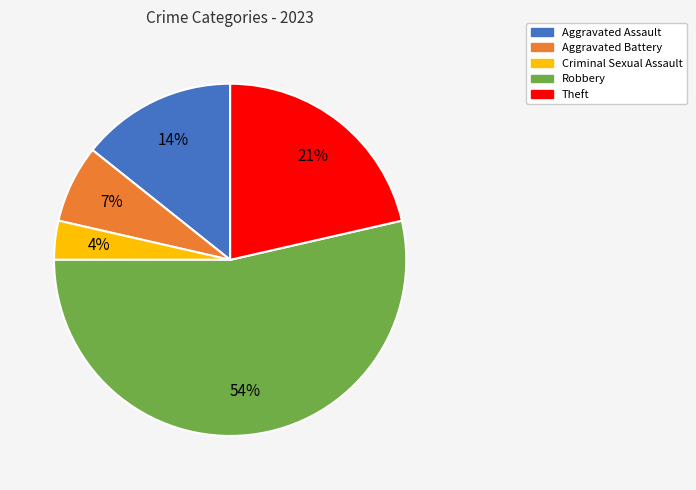

True or false: Theft accounts for 16% of the total.

False